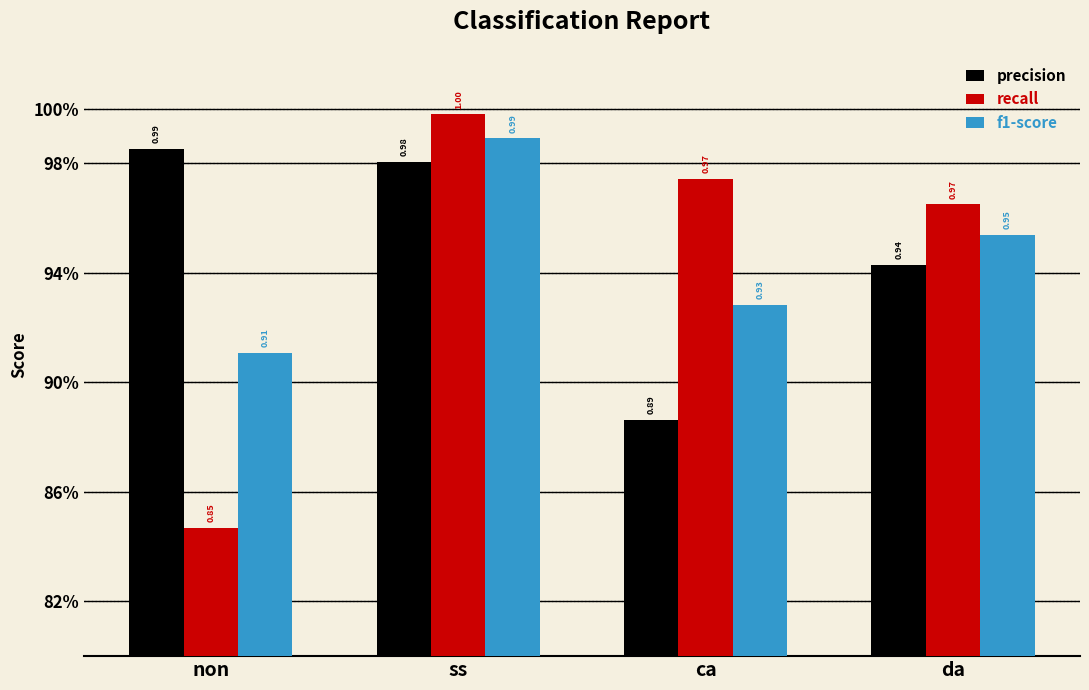

What are all the series names shown in the legend?

precision, recall, f1-score